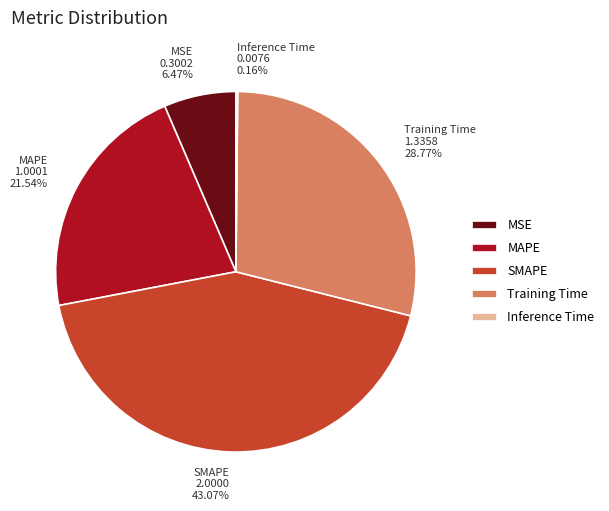

Which category has the biggest portion of the pie?

SMAPE